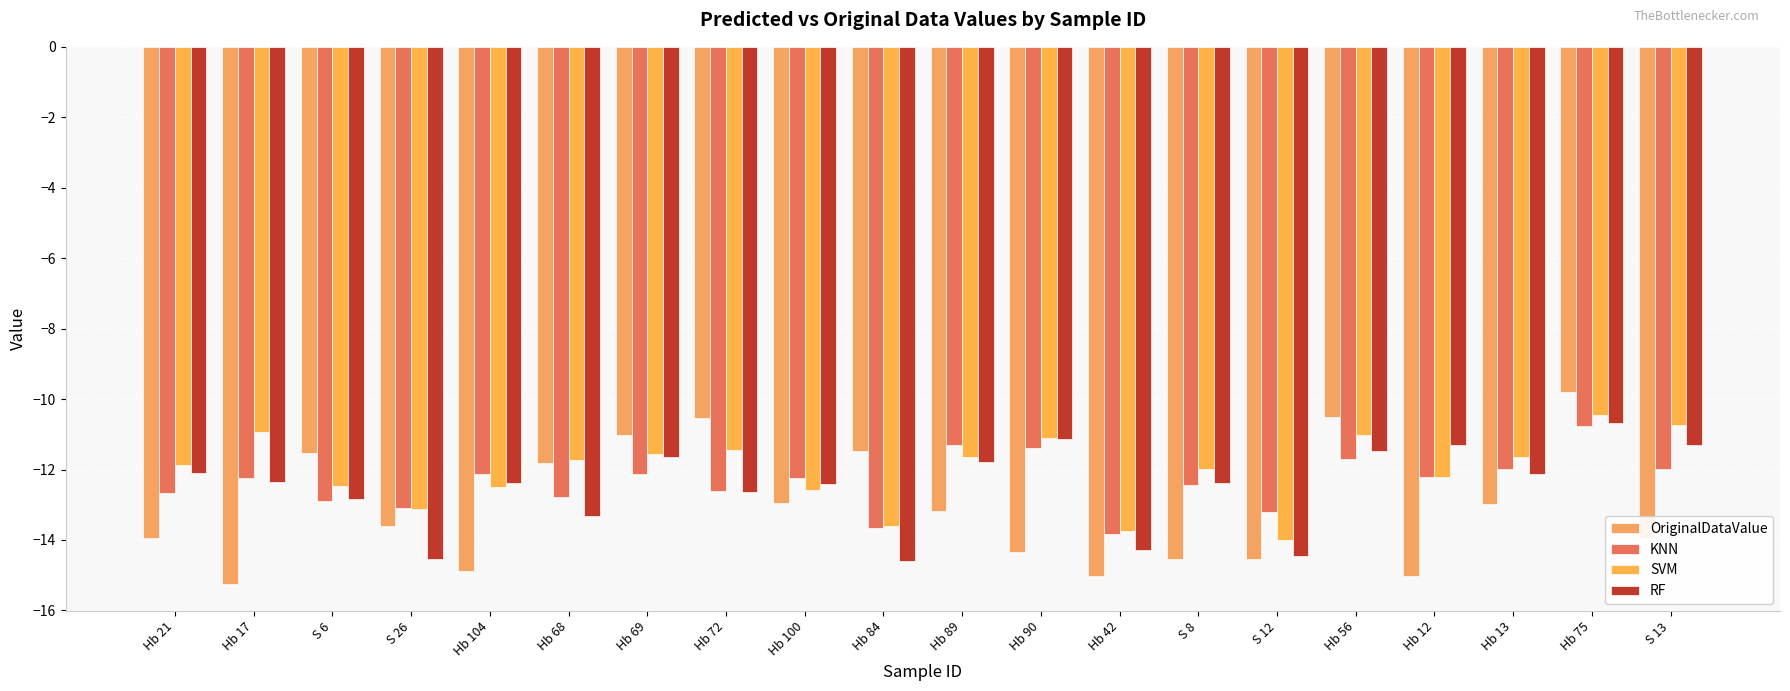

How many groups of bars are there?

20